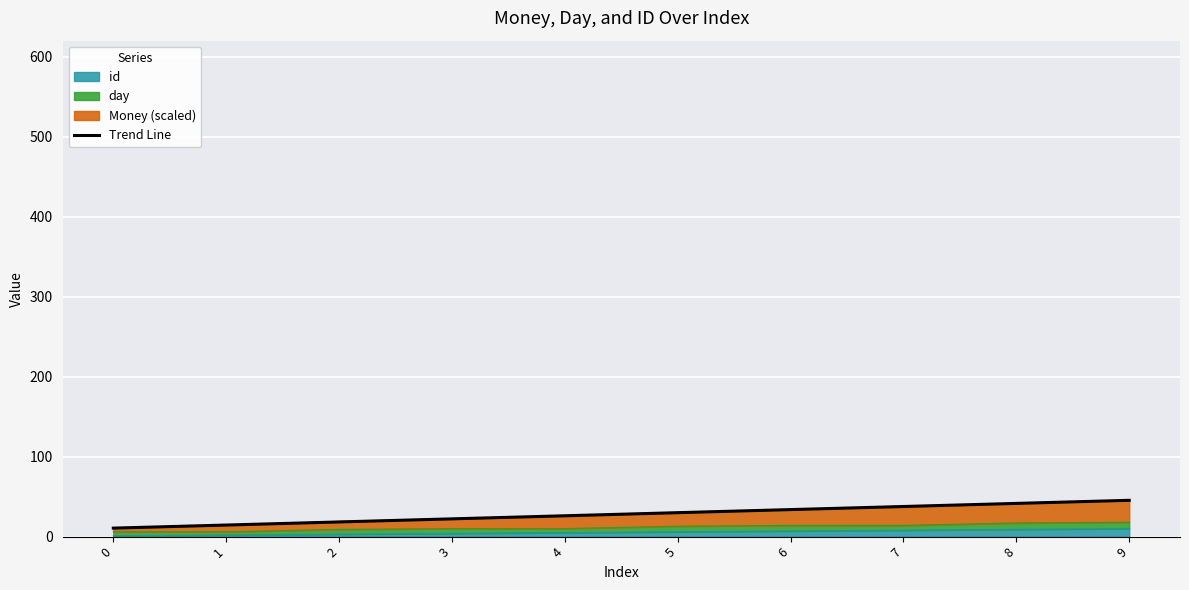

How many values are below 29?

5